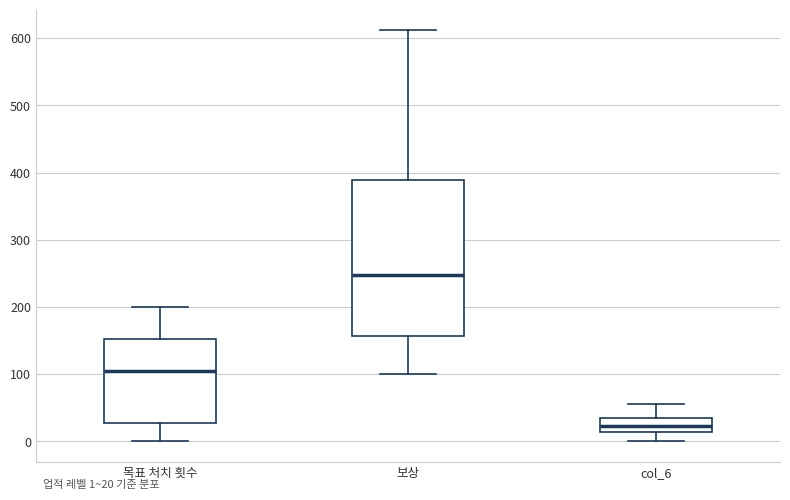

Which box has the highest median line?

보상